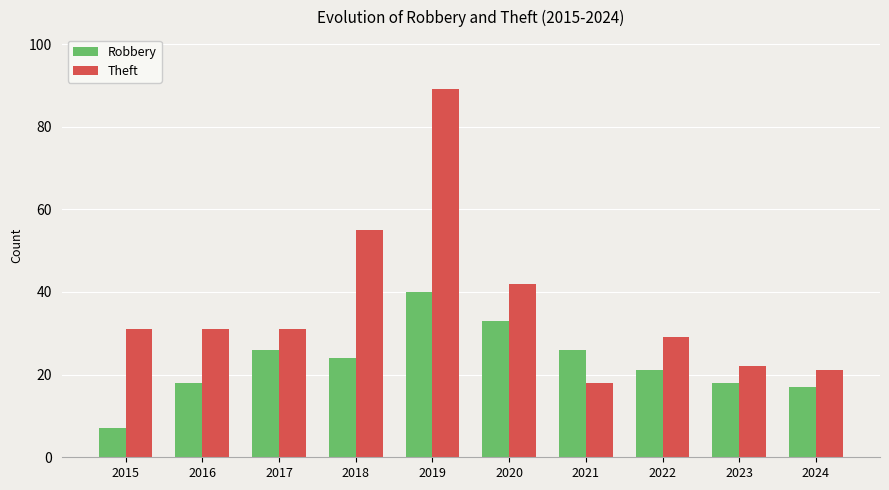

Is it true that Robbery equals 7 at 2024?

False